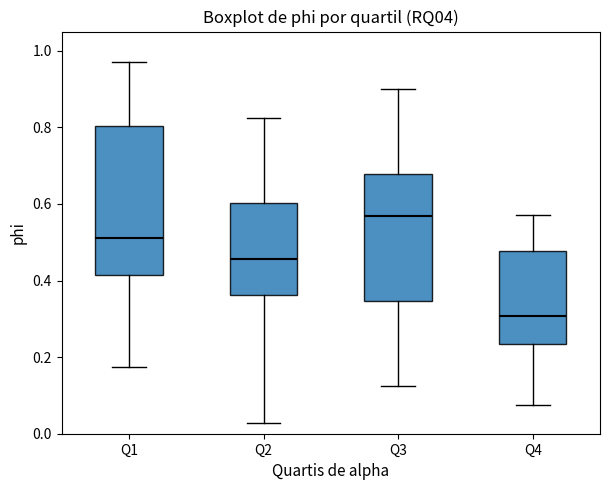

Where does the median line of the box for Q2 sit on the y-axis? The values are not printed on the chart, so give them approximately, as read against the axis.

0.46